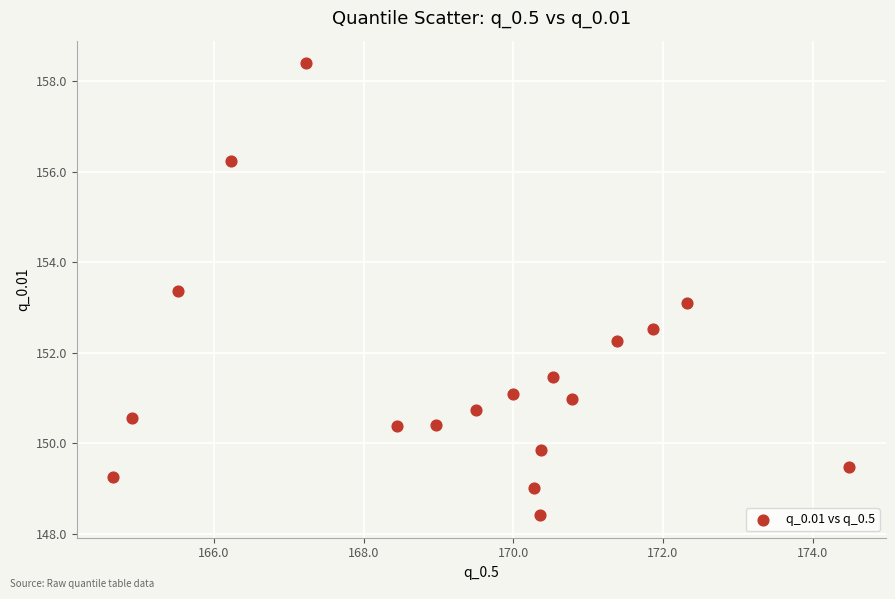

What is the range of Y values (max minus min)?

10.0